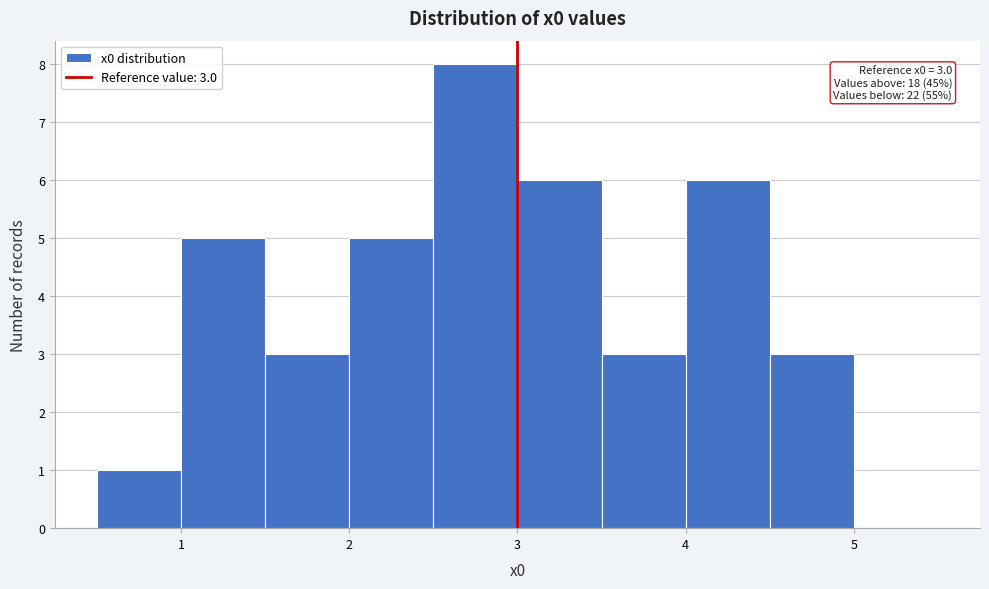

Which range on the x-axis has the tallest bar?

2.5 to 3.0